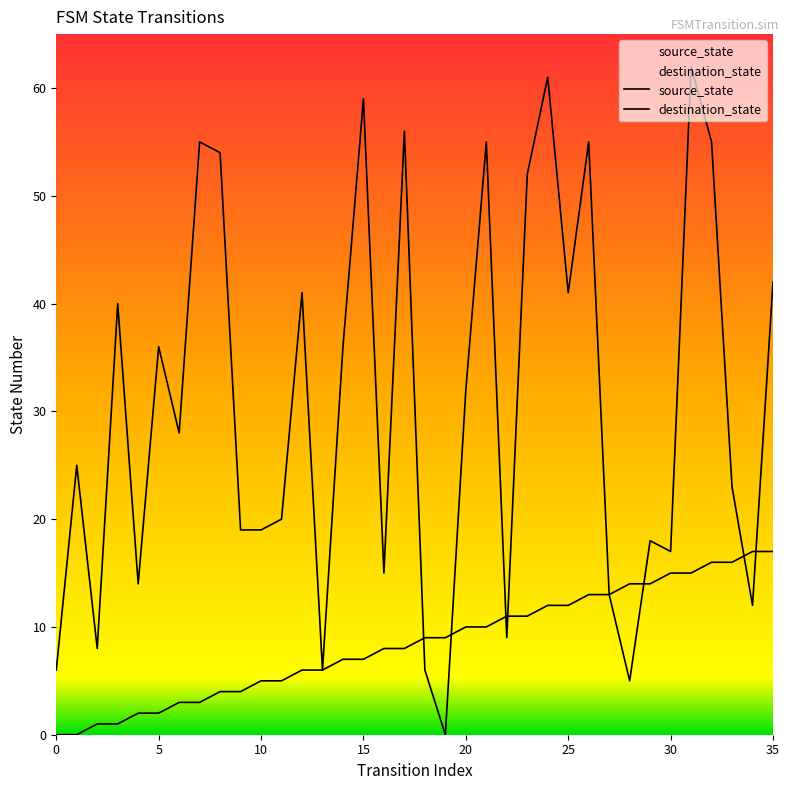

Is it true that destination_state equals 31 at 10?

False